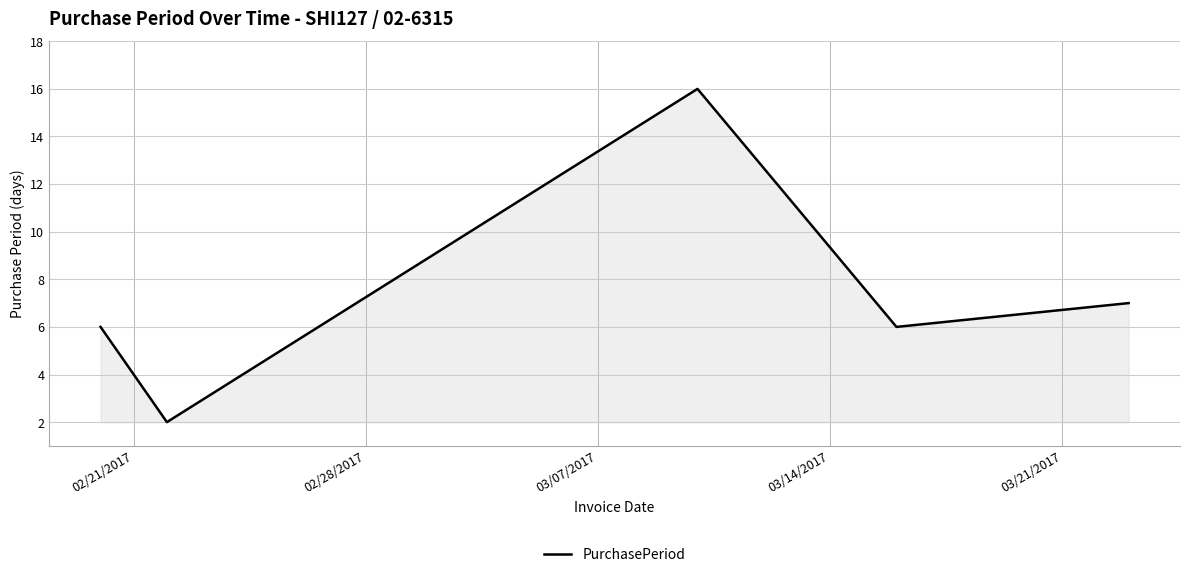

What is the greatest value displayed?

16